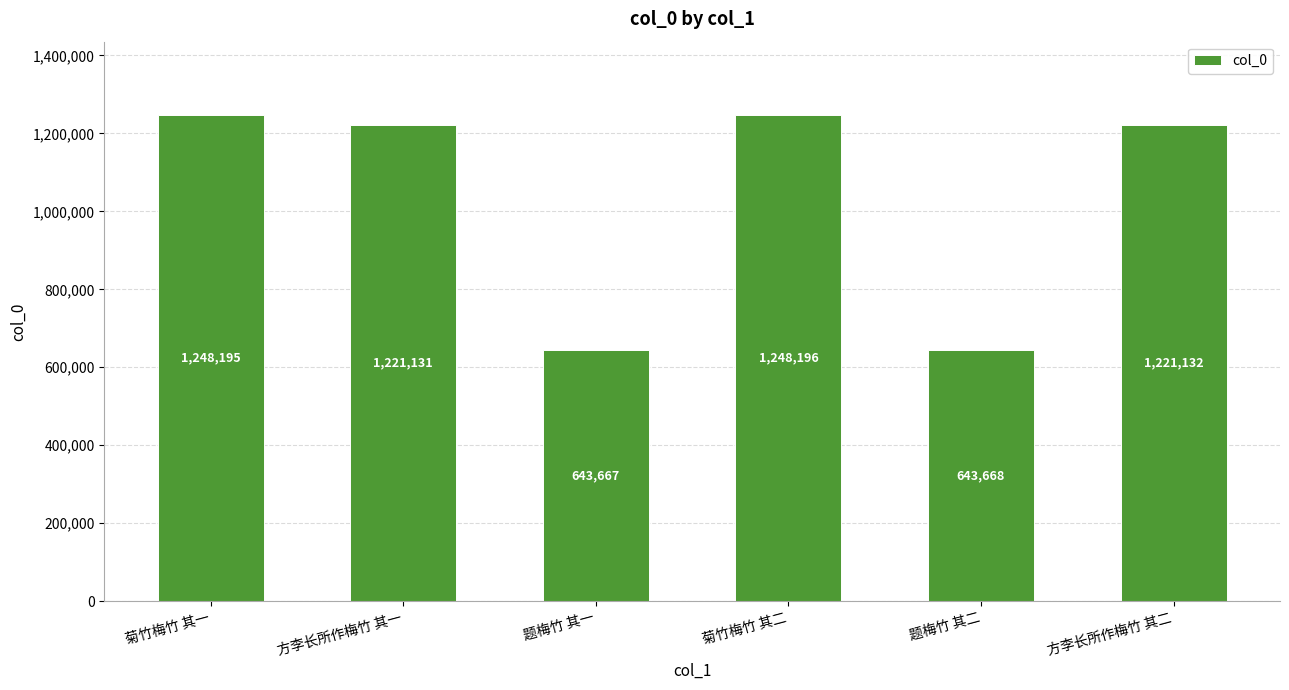

What is the change in value from 菊竹梅竹 其二 to 题梅竹 其二?

-604528